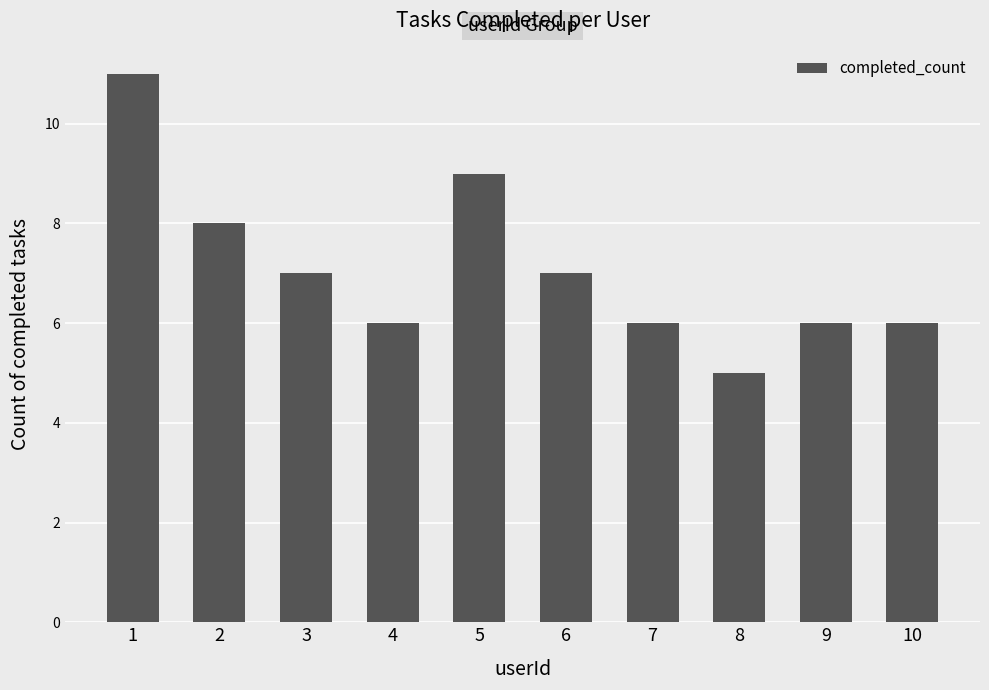

The chart shows a value of 6 at 4. True or false?

True